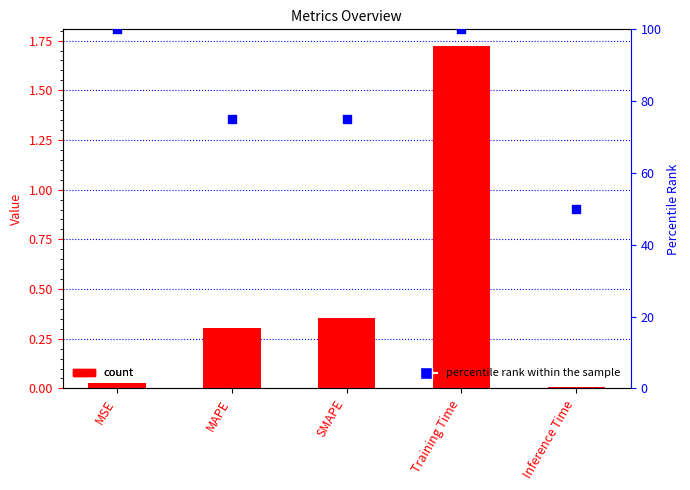

Which series has the widest spread of Y values?

percentile rank within the sample